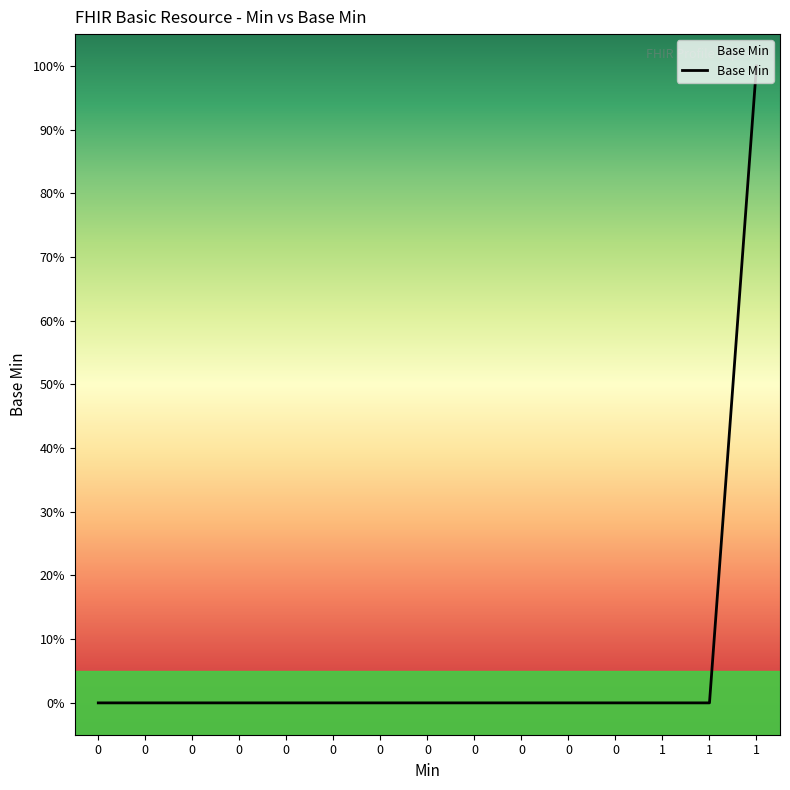

Reading left to right, what are all the values shown in this chart?

0=0	0=0	0=0	0=0	0=0	0=0	0=0	0=0	0=0	0=0	0=0	0=0	1=0	1=0	1=1